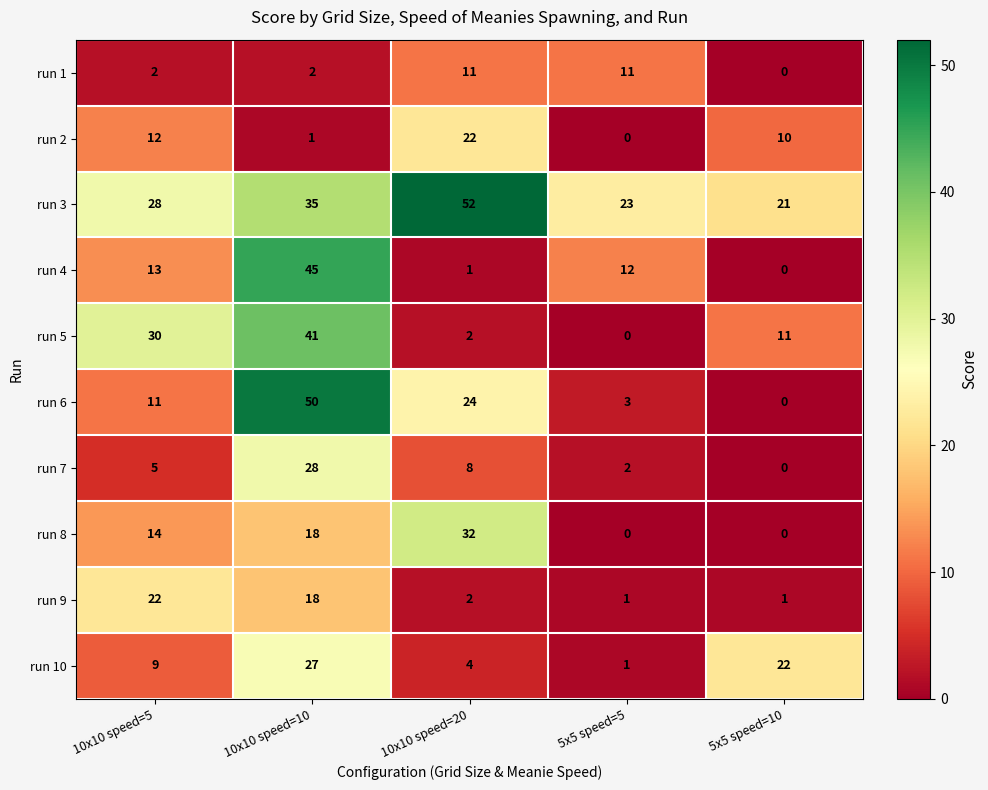

List the labels in order of run 6 value, largest first.

10x10 speed=10, 10x10 speed=20, 10x10 speed=5, 5x5 speed=5, 5x5 speed=10